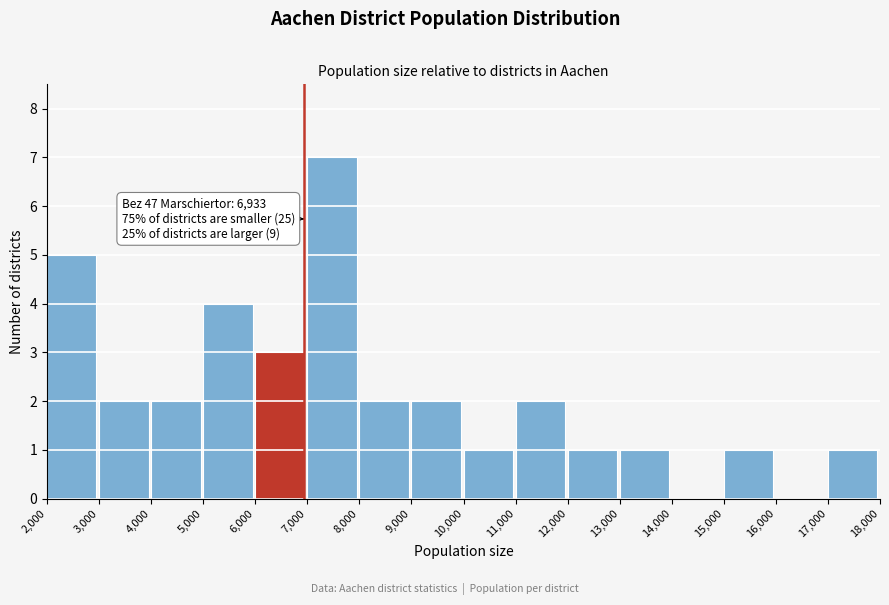

Which range on the x-axis has the tallest bar?

7,000 to 8,000